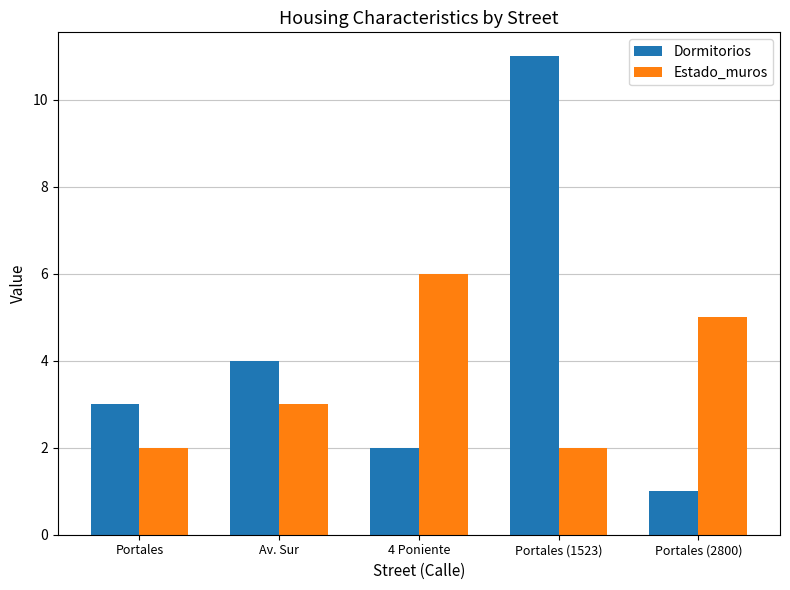

What is the sum of all Estado_muros values?

18